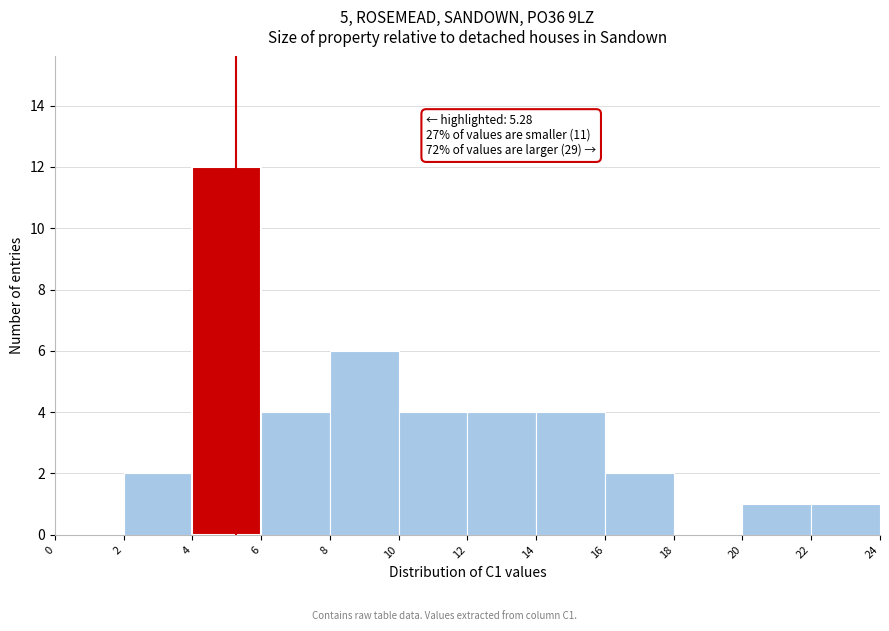

Over which range of the x-axis is the bar tallest?

4 to 6